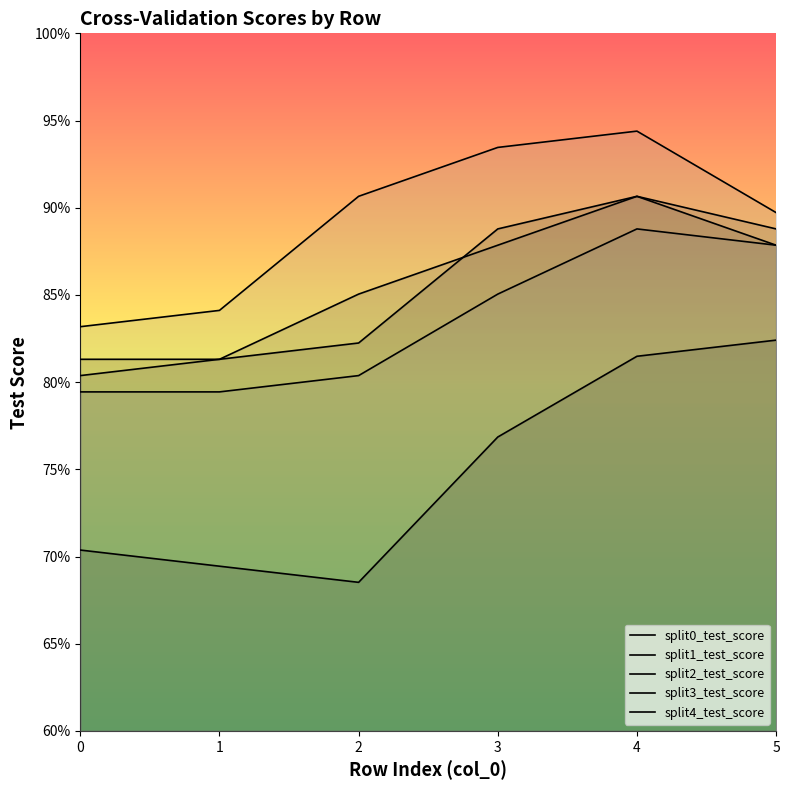

Where is the first local maximum for split1_test_score?

4